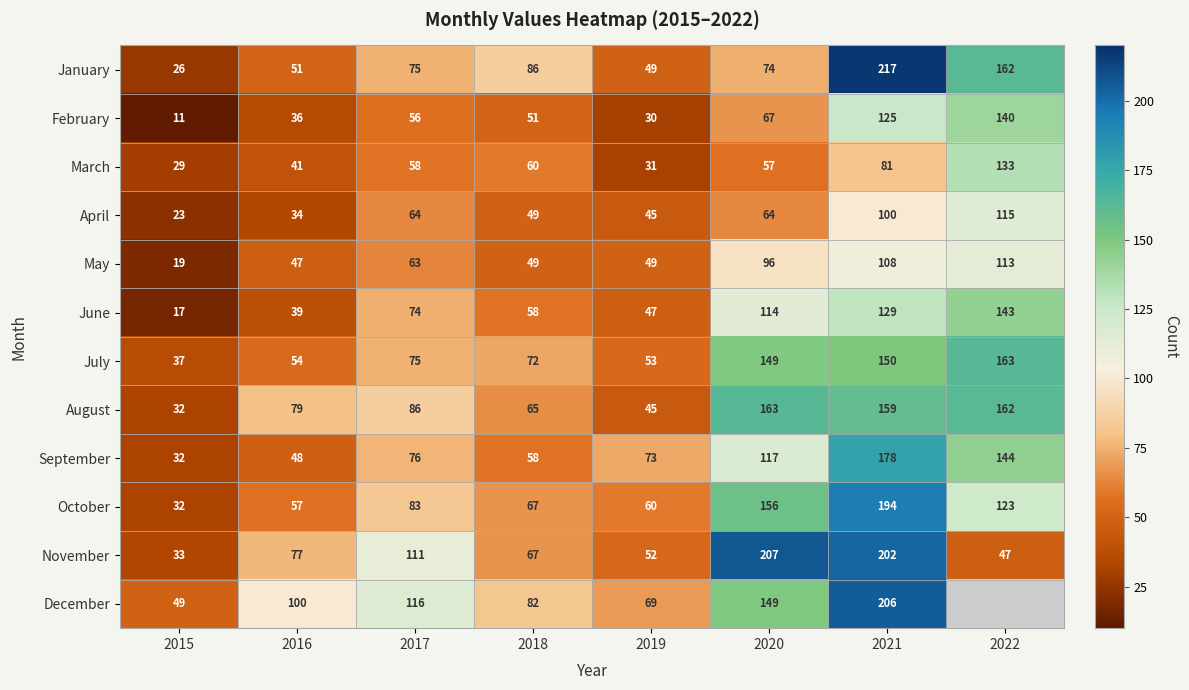

Rank the categories by September value from highest to lowest.

2021, 2022, 2020, 2017, 2019, 2018, 2016, 2015